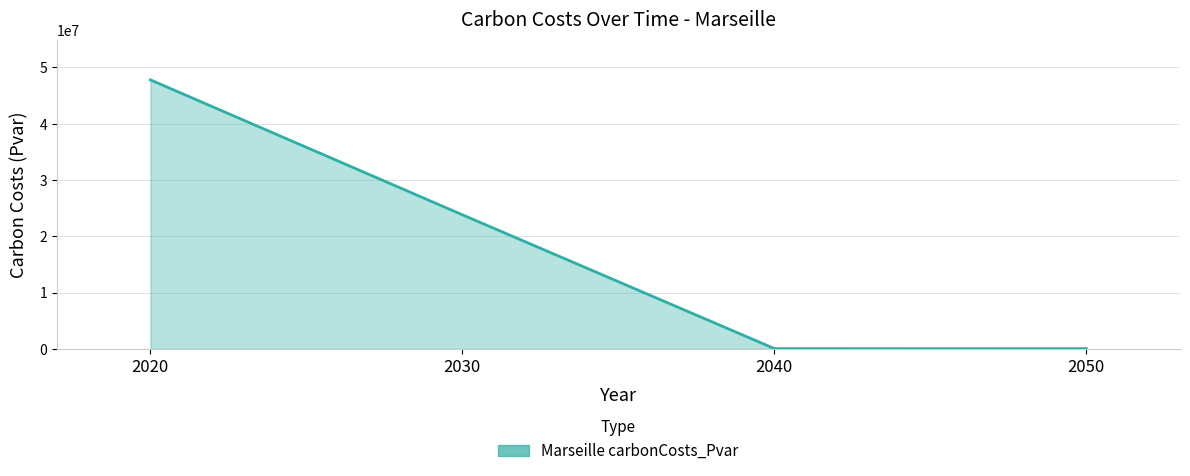

Which has a higher value, 2020 or 2040?

2020